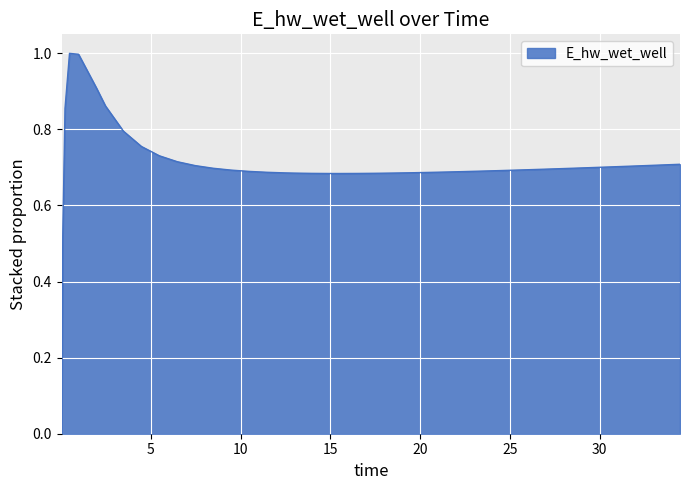

What is the difference between the maximum and minimum values?

1.0